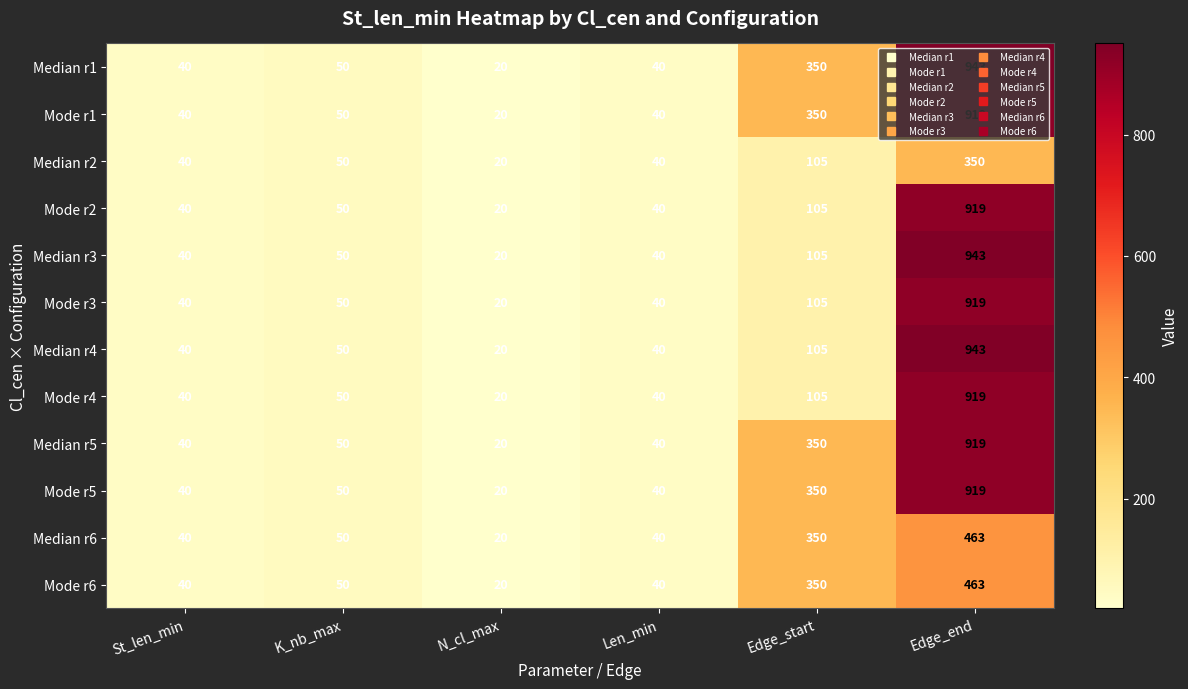

The value of Mode r2 at N_cl_max is 8. True or false?

False